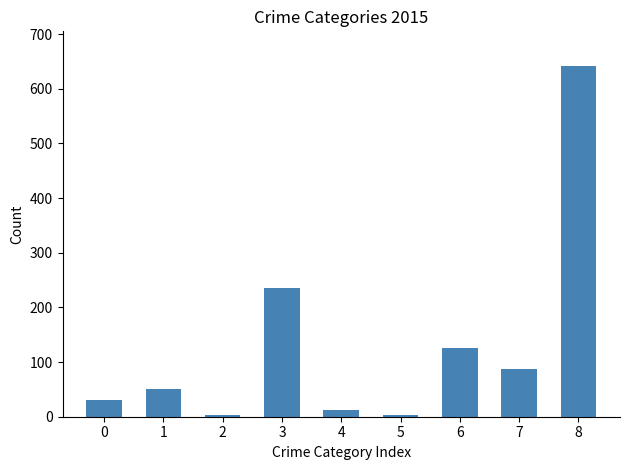

Approximately how many times larger is the value at 1 compared to 7?

0.6